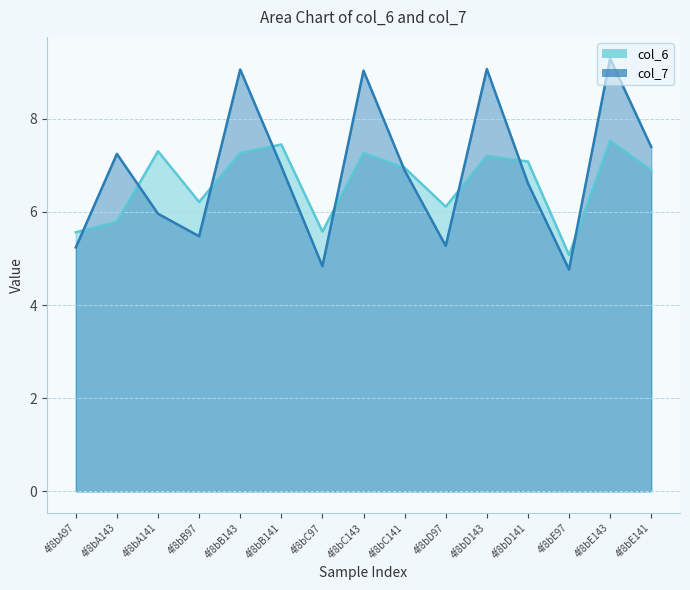

At how many categories does at least one series exceed 5?

15